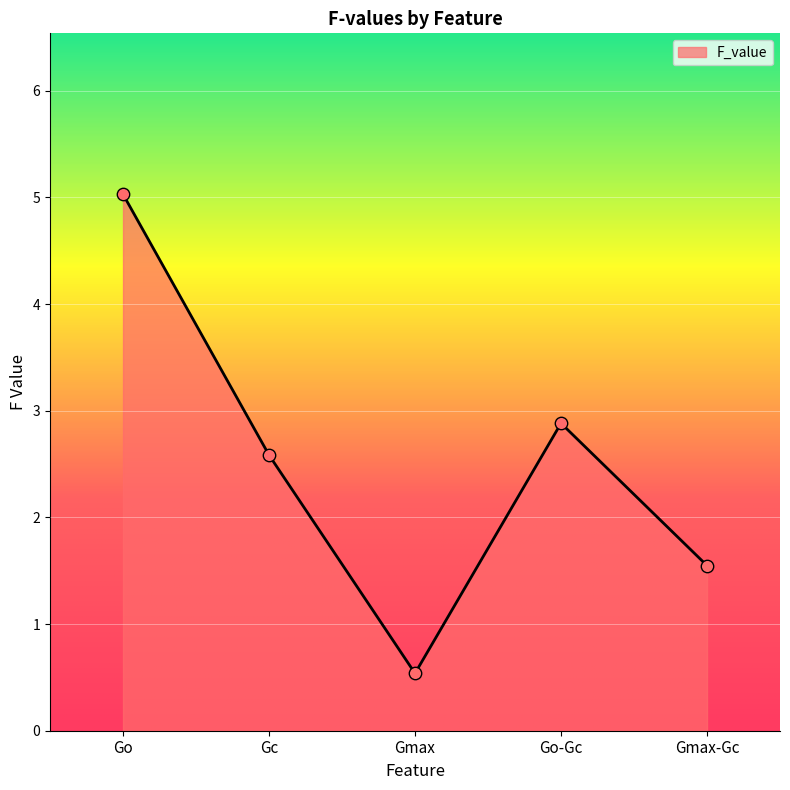

What is the ratio of the value at Go to the value at Gmax-Gc?

3.2